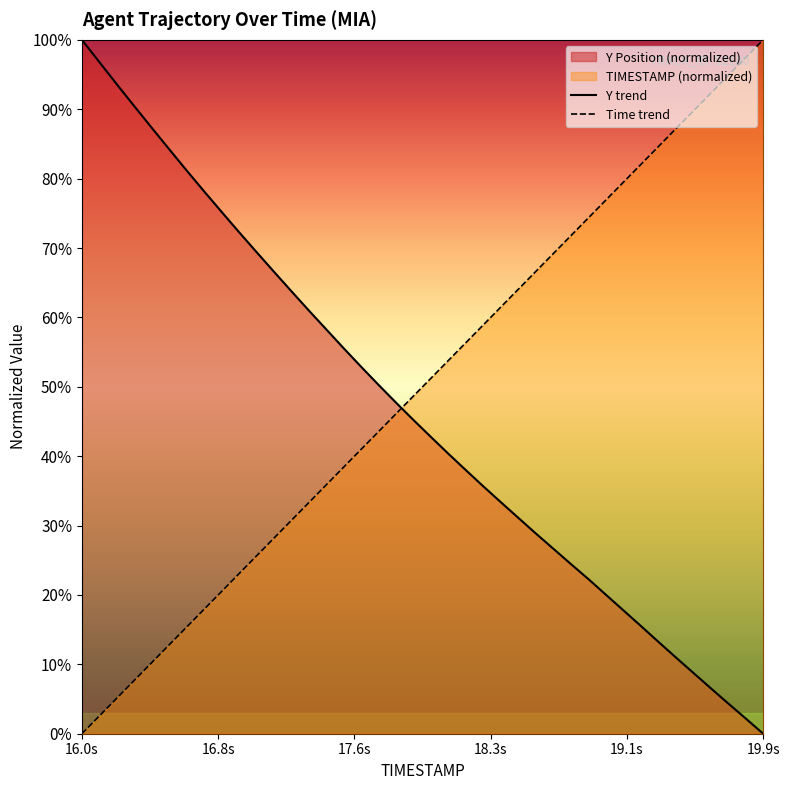

Rank the series by their maximum value, from highest to lowest.

TIMESTAMP, Y